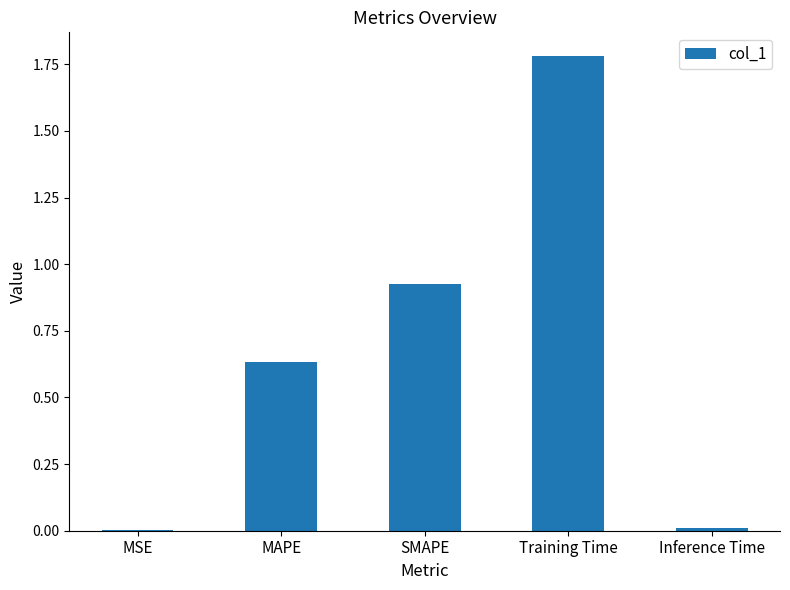

The chart shows a value of 0.0 at MSE. True or false?

True